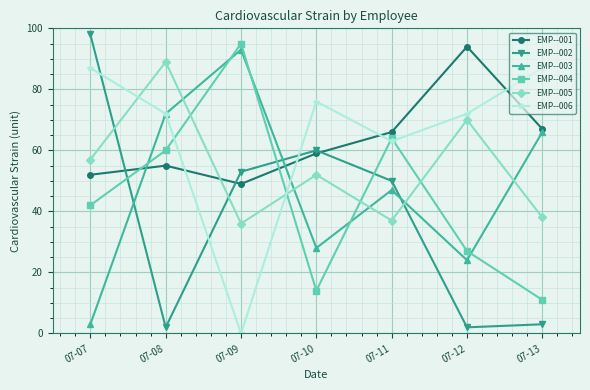

What are all the series names shown in the legend?

EMP--001, EMP--002, EMP--003, EMP--004, EMP--005, EMP--006